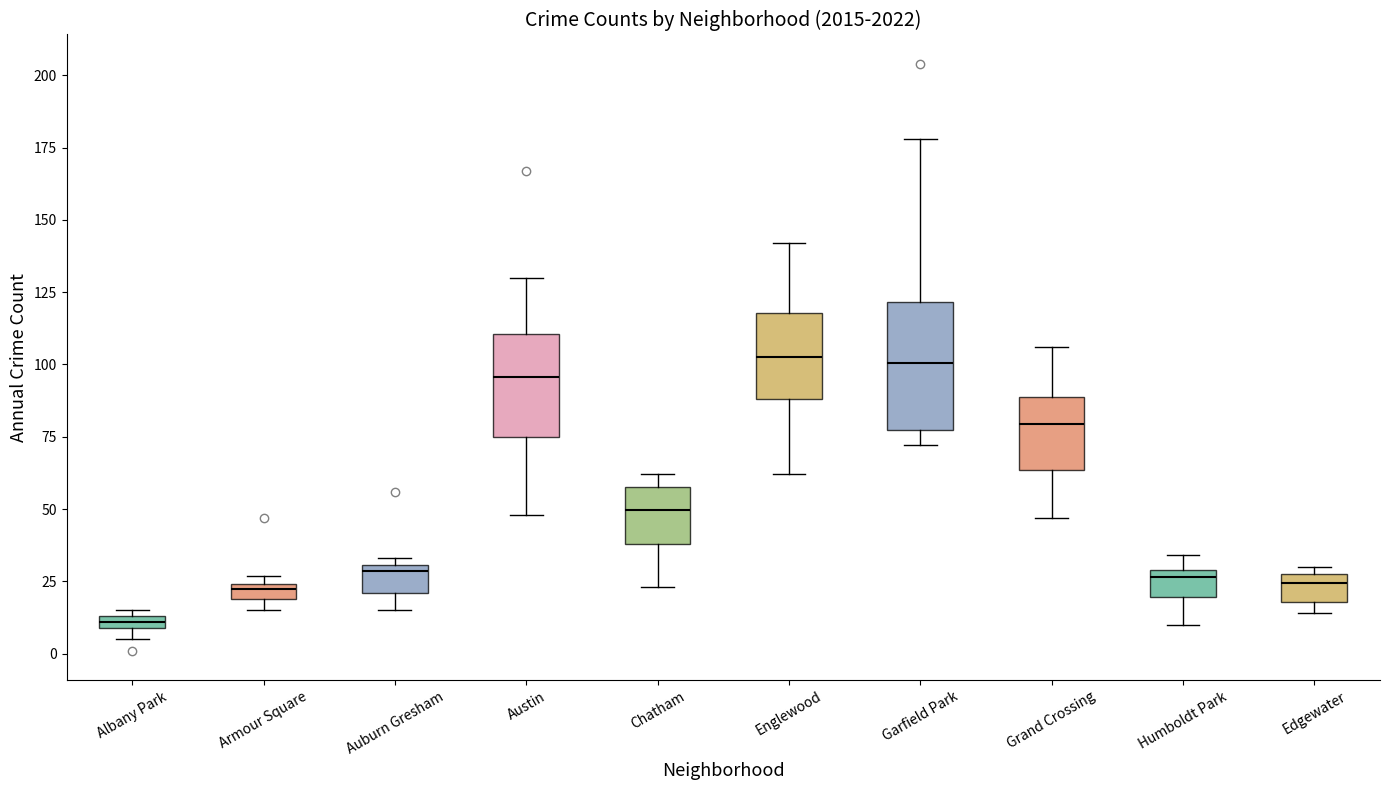

Comparing the boxes themselves (not the whiskers), which one is the tallest?

Garfield Park